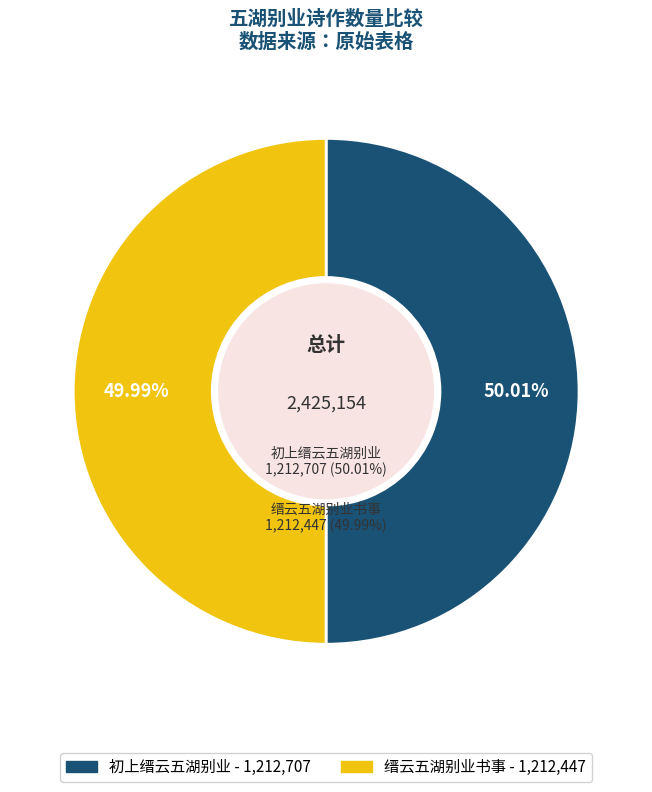

Count the number of slices in the pie.

2